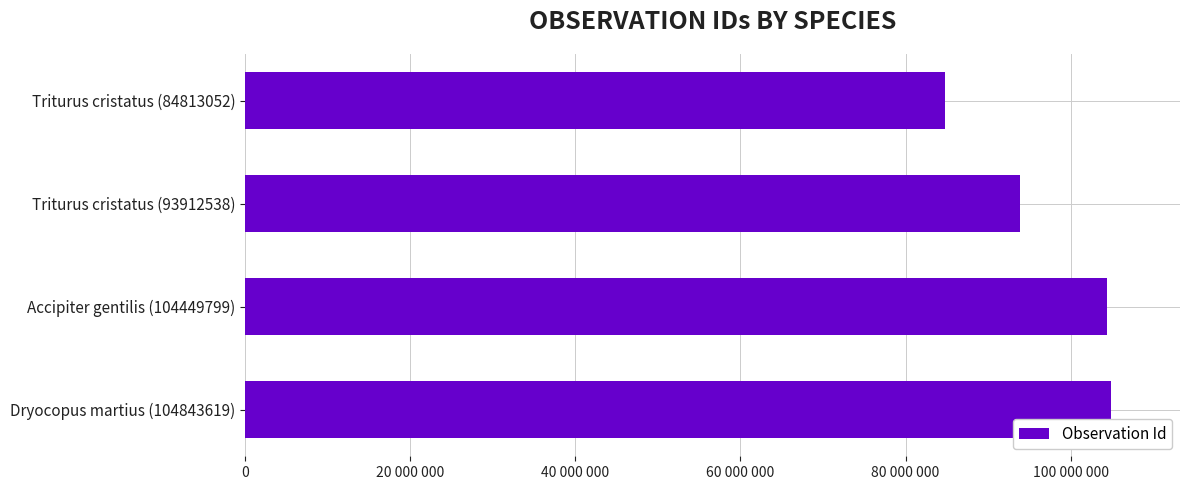

Are the bars horizontal?

Yes